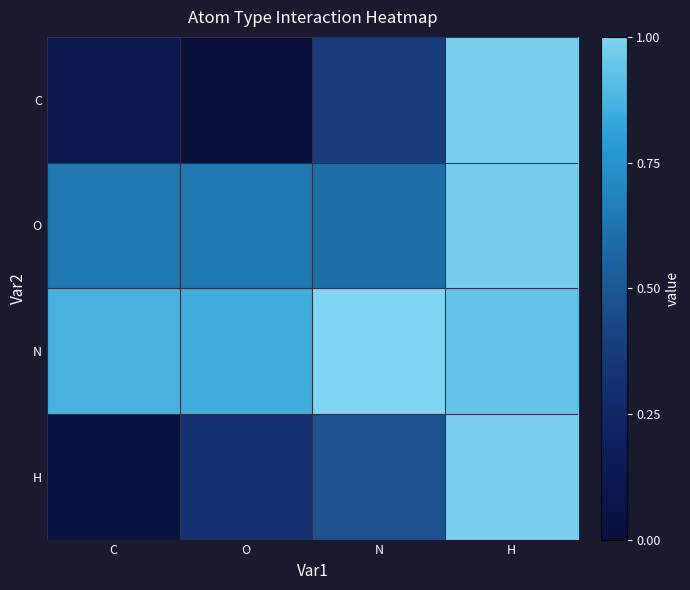

At H, list the series in order from smallest to largest.

N, O, C, H